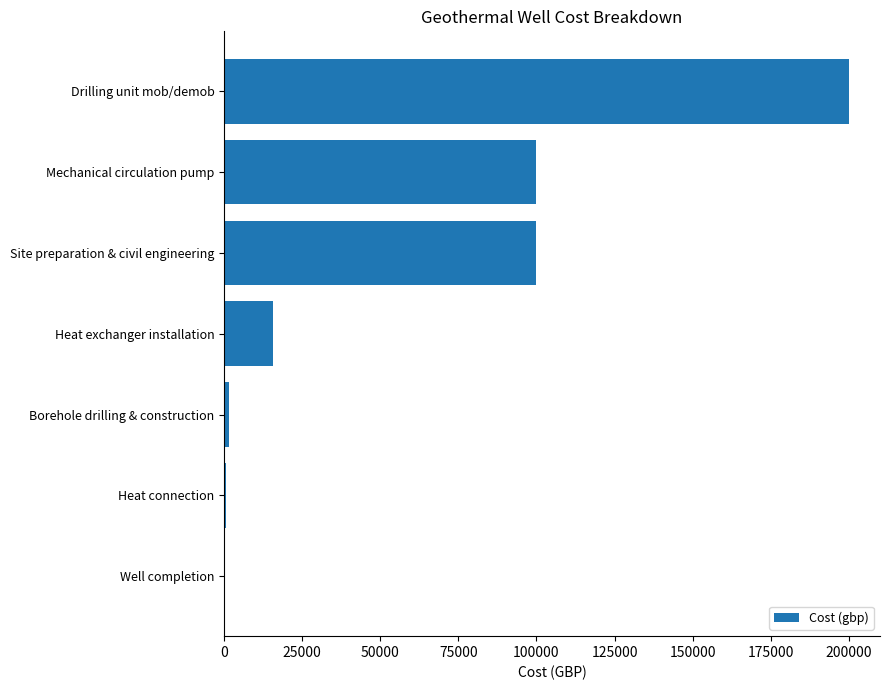

What is the greatest value displayed?

200000